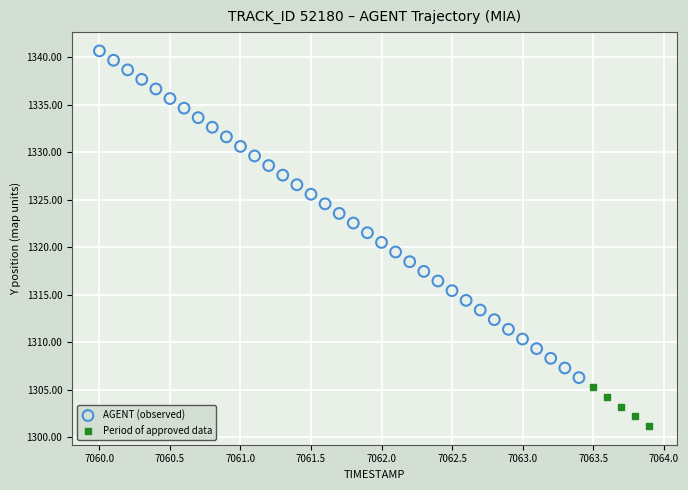

Which series reaches the maximum Y coordinate?

AGENT (observed)